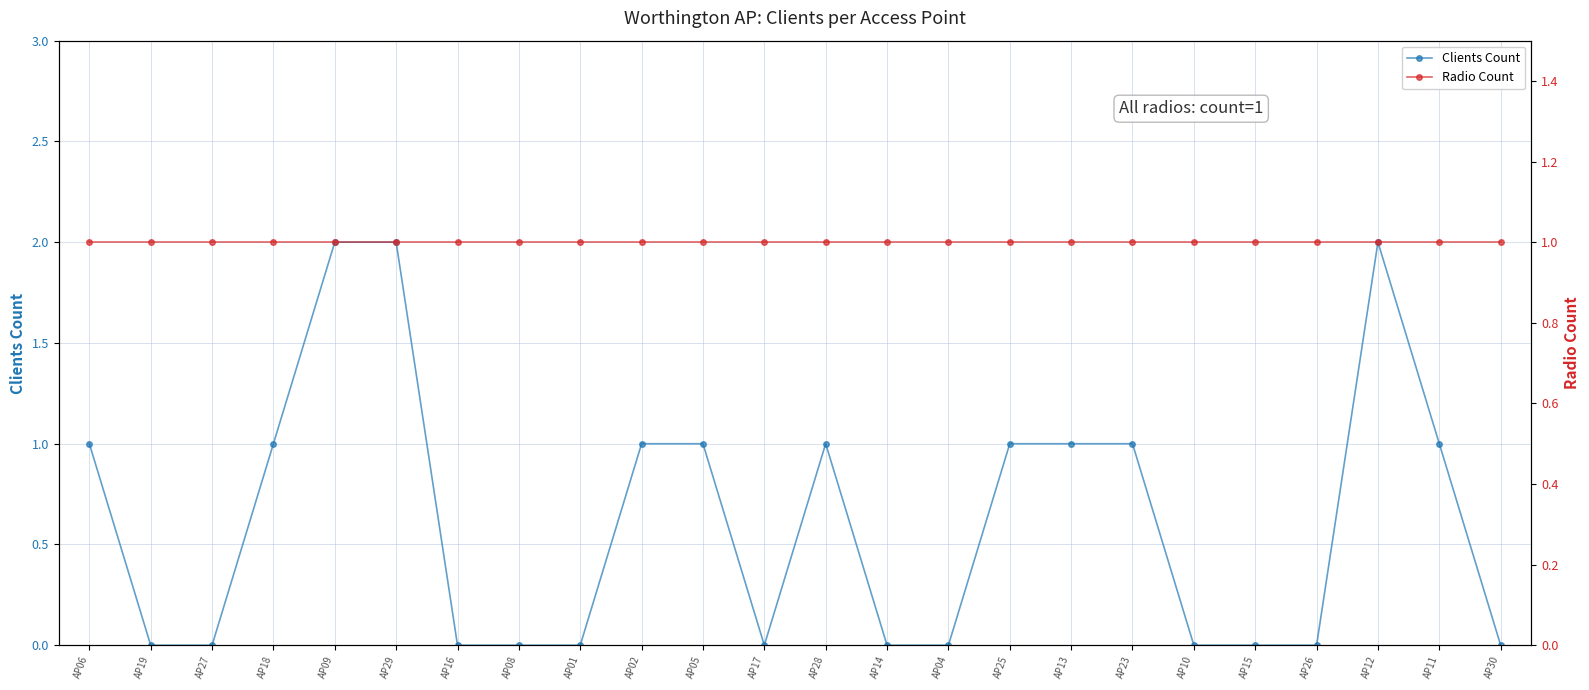

At which label does Clients Count reach its peak?

AP09